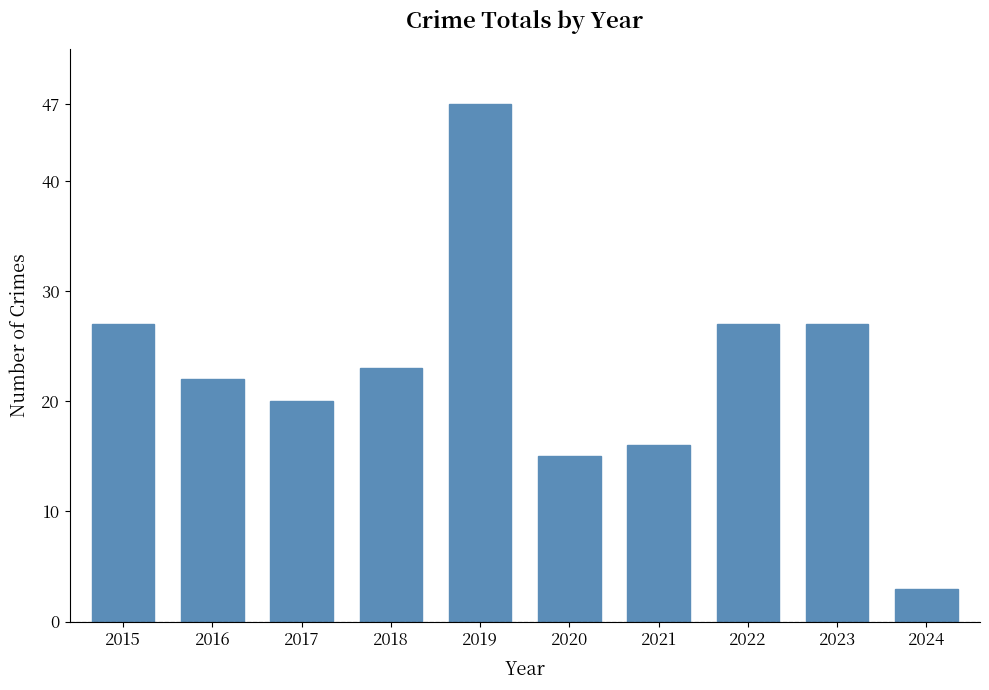

What is the change in value from 2018 to 2024?

-20